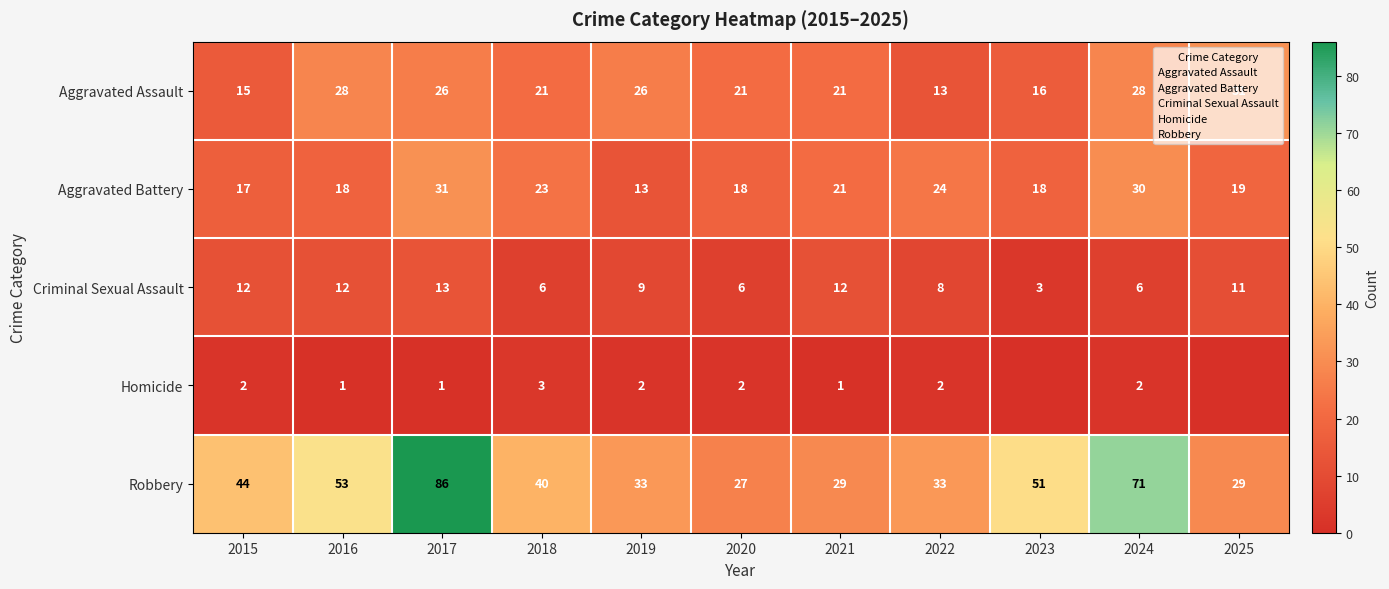

What is the difference between the Robbery values at 2015 and 2021?

15